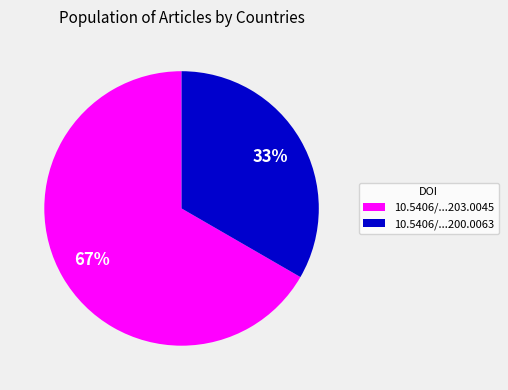

Which category accounts for the majority?

10.5406/...203.0045